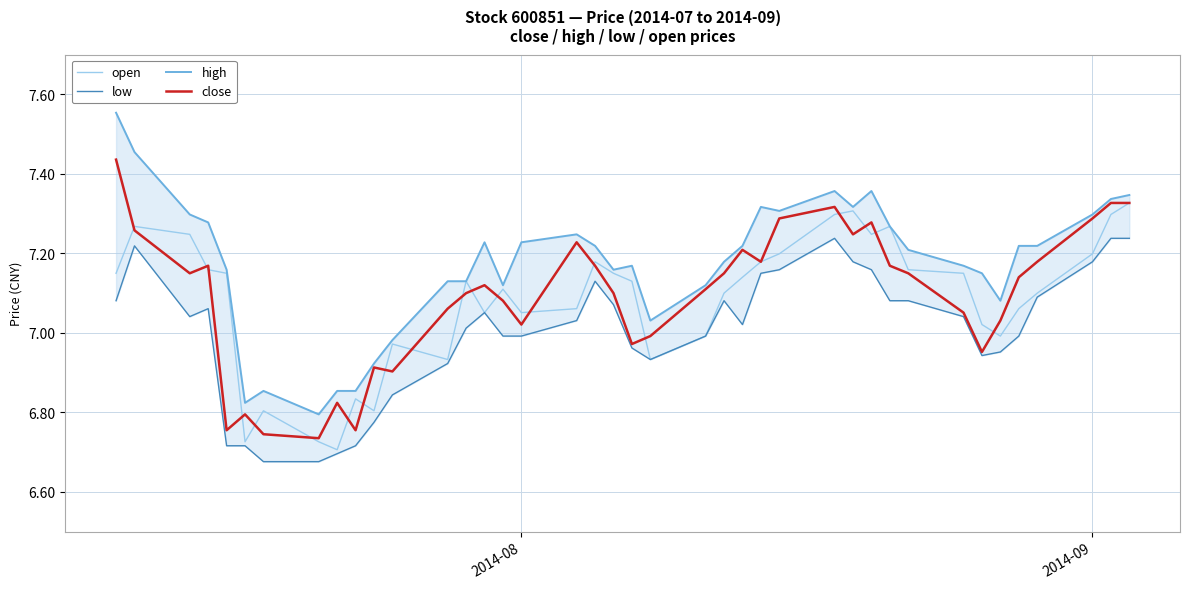

How many lines are shown in the chart?

4